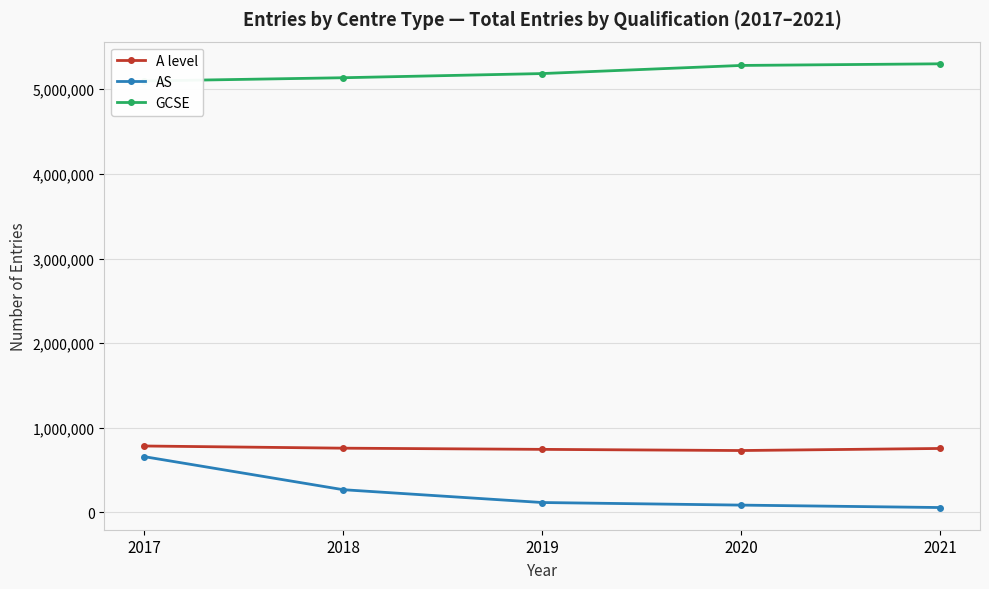

What are all the series names shown in the legend?

A level, AS, GCSE